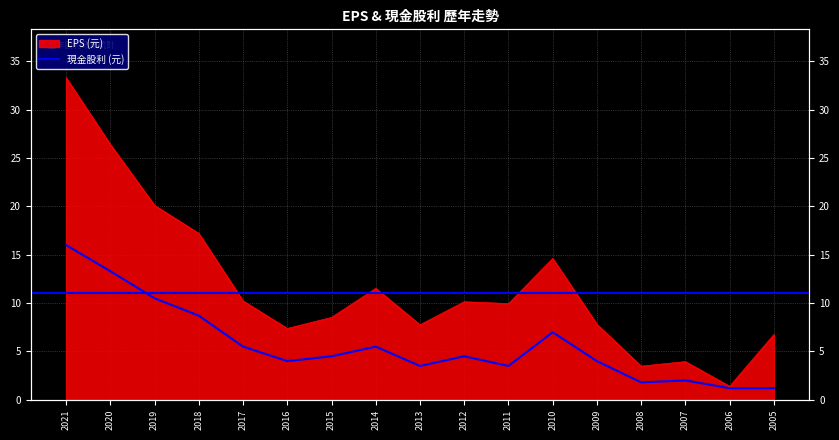

Reading left to right, what are all the values shown in this chart?

EPS (元): 33.3	26.4	20.1	17.2	10.2	7.4	8.5	11.5	7.8	10.1	9.9	14.6	7.8	3.5	4.0	1.4	6.8
現金股利 (元): 16.0	13.3	10.5	8.7	5.5	4.0	4.5	5.5	3.5	4.5	3.5	7.0	4.0	1.8	2.0	1.2	1.2